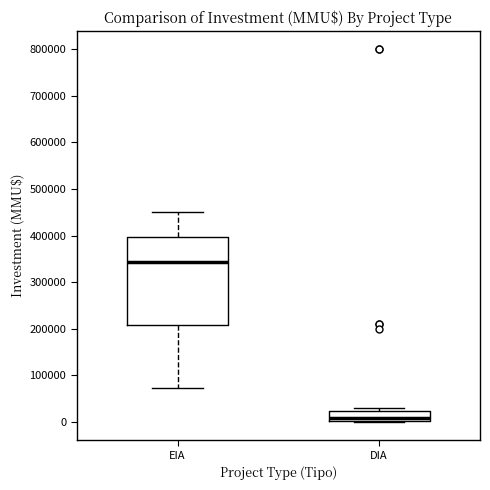

Reading left to right, transcribe this box plot: for each box, give where its median line is, the range the box spans, and where its two whiskers end, as read against the y-axis. The values are not printed on the chart, so give them approximately, as read against the axis.

EIA: median 340000, box 210000 to 400000, whiskers 70000 to 450000
DIA: median 10000, box 0 to 20000, whiskers 0 to 30000